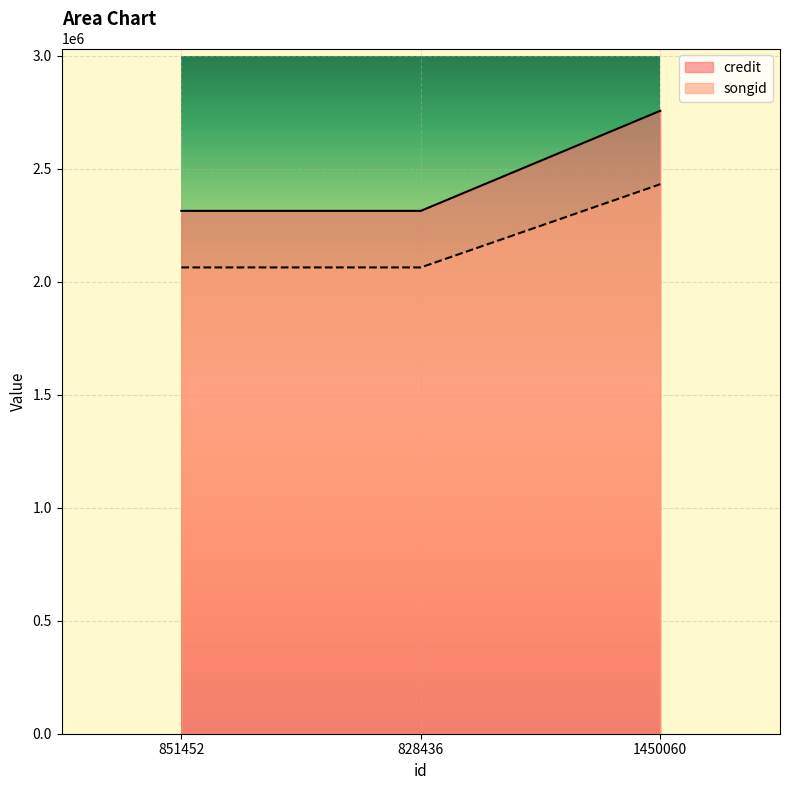

Count the credit values in the range 2063640 to 2432002.

3